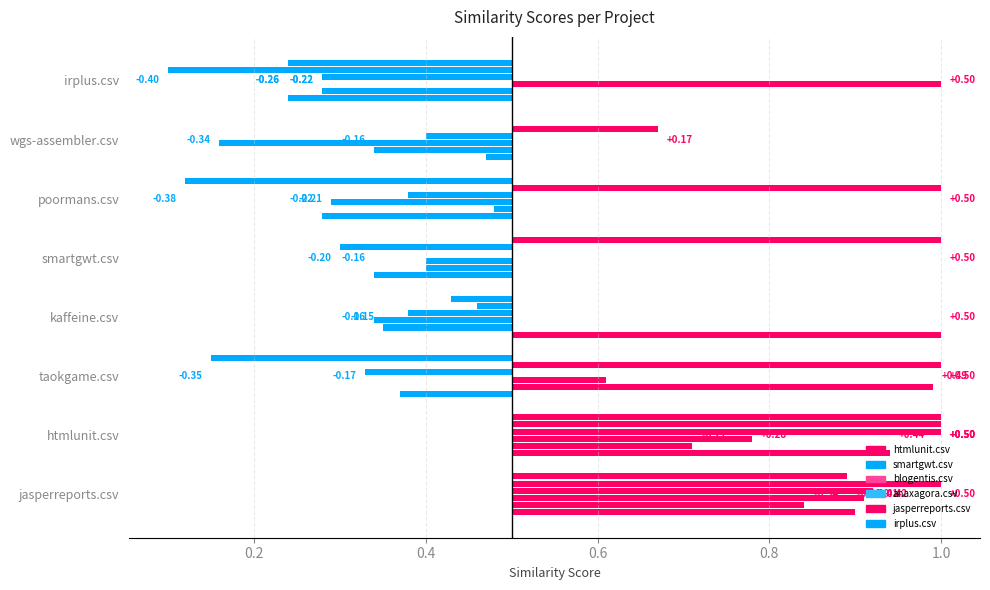

Does the chart contain any negative values?

Yes